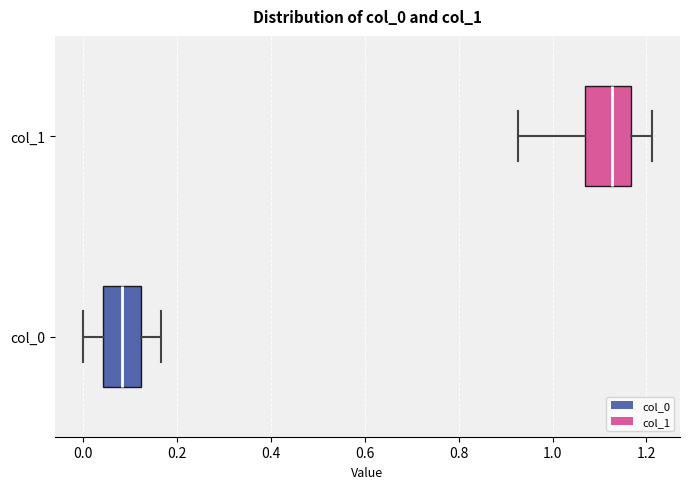

Reading bottom to top, transcribe this box plot: for each box, give where its median line is, the range the box spans, and where its two whiskers end, as read against the x-axis. The values are not printed on the chart, so give them approximately, as read against the axis.

col_0: median 0.08, box 0.04 to 0.12, whiskers 0.00 to 0.16
col_1: median 1.12, box 1.06 to 1.16, whiskers 0.92 to 1.22